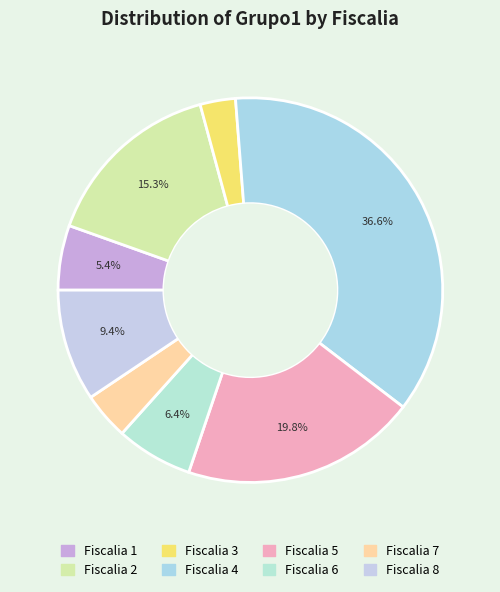

What is the ratio of the value at Fiscalia 6 to the value at Fiscalia 3?

2.2